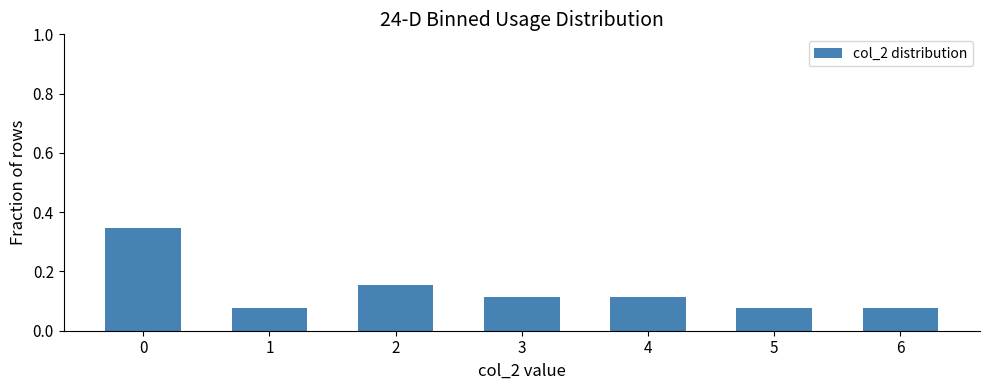

Is it true that the value at 3 is 0.2?

False